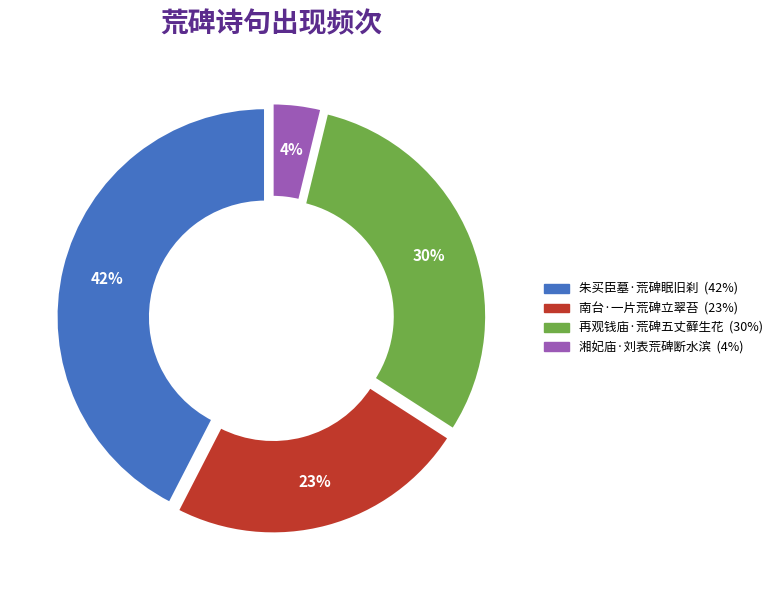

Do 朱买臣墓·荒碑眠旧刹 and 再观钱庙·荒碑五丈藓生花 together represent more than half of the pie?

Yes